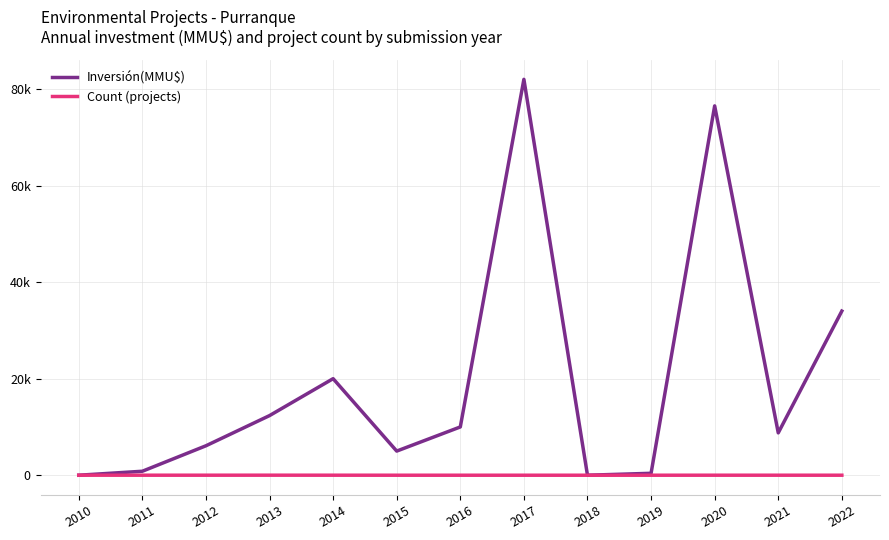

What is the sum of all Inversión(MMU$) values?

255949